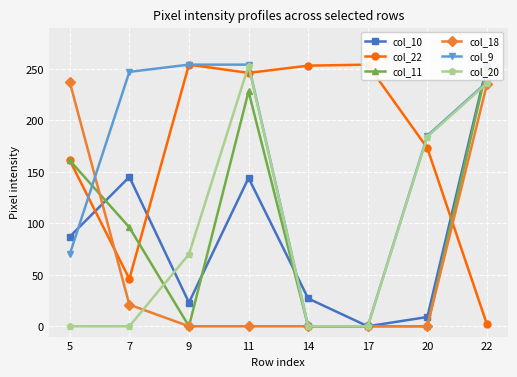

Is the value of col_10 at 7 greater than the value of col_11 at 14?

Yes